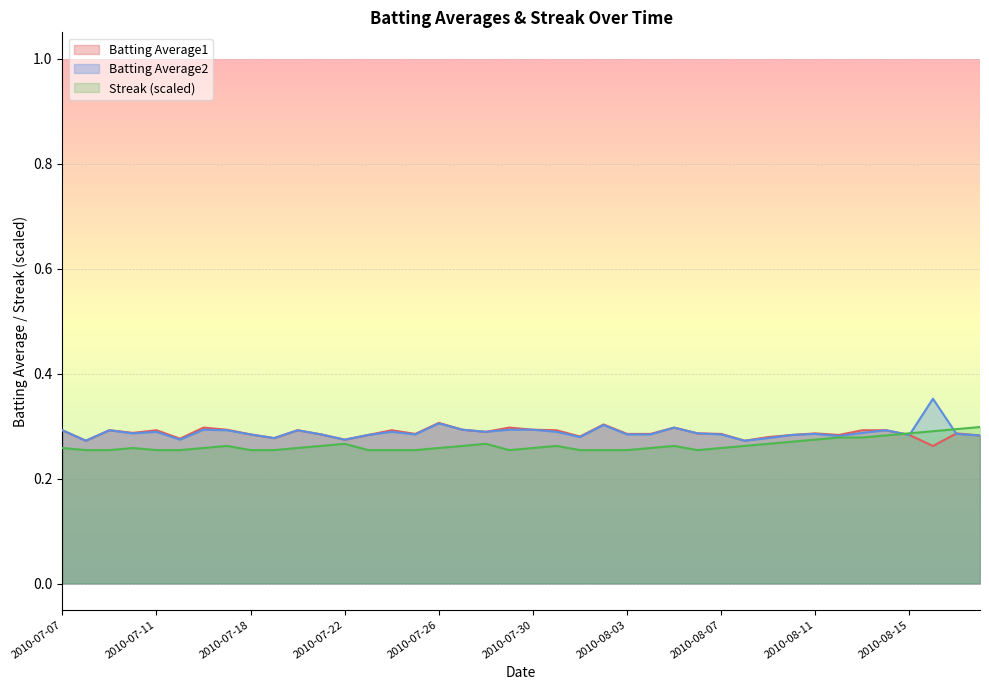

The value of Streak at 2010-07-25 is 0.3. True or false?

True